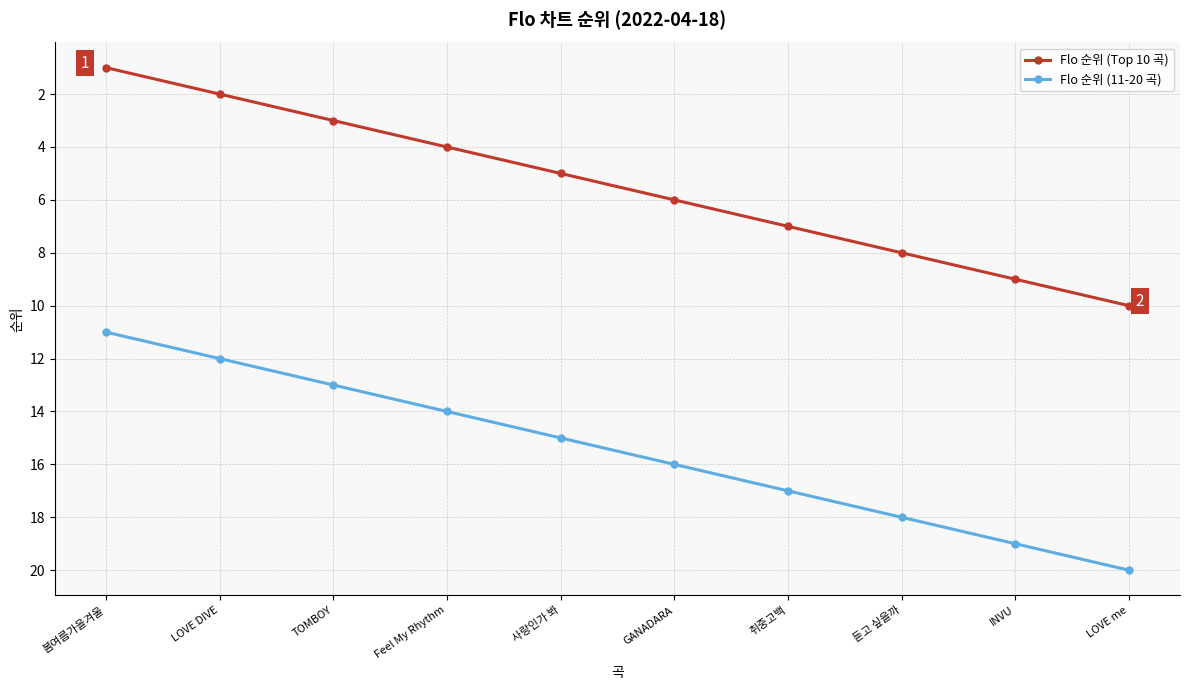

True or false: Flo 순위 (11-20 곡) has a value of 6 at 듣고 싶을까.

False